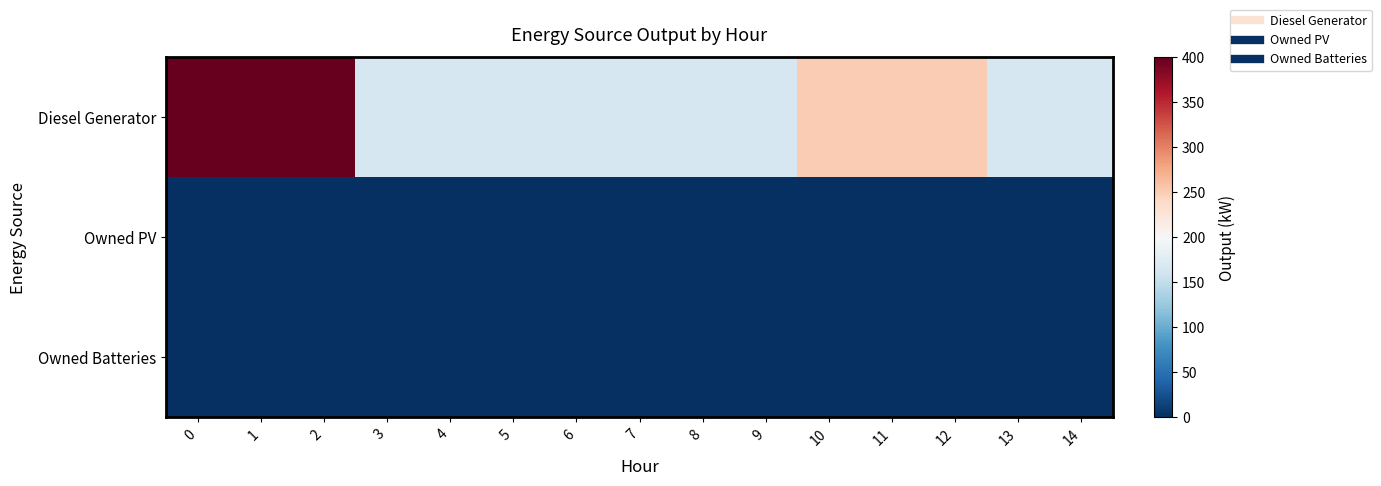

How many categories are shown in the chart?

15